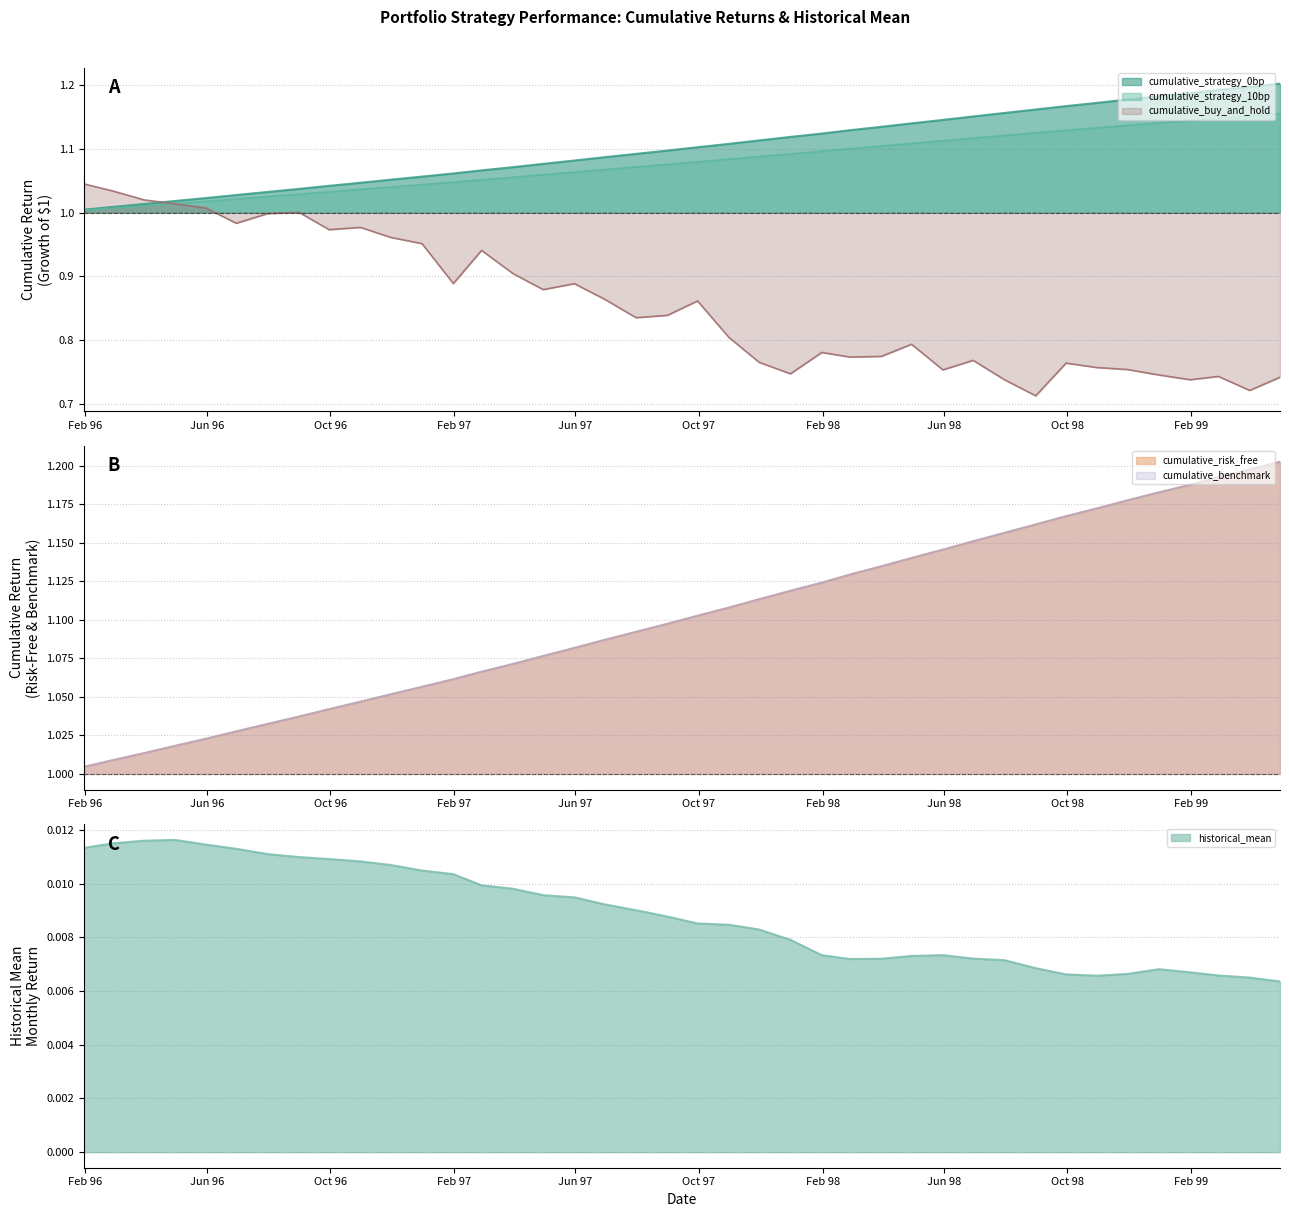

List the series in order of their peak value, highest first.

cumulative_strategy_0bp, cumulative_benchmark, cumulative_risk_free, cumulative_strategy_10bp, cumulative_buy_and_hold, historical_mean